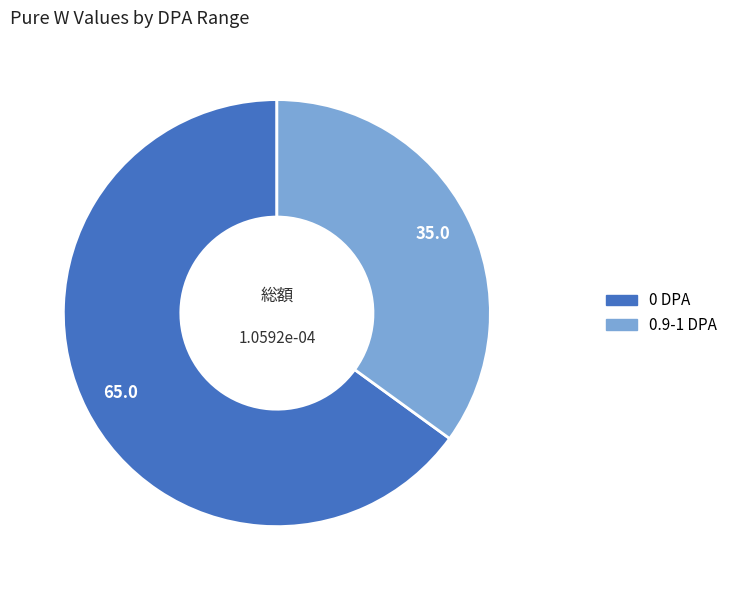

Which category has the smallest portion of the pie?

0.9-1 DPA